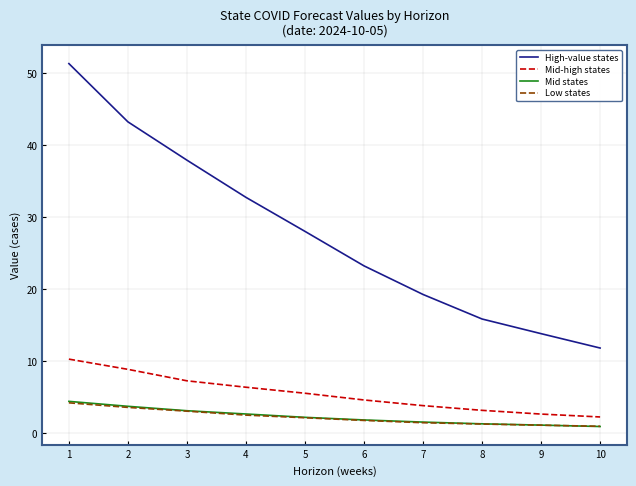

At which category does the chart reach its peak across all series?

1